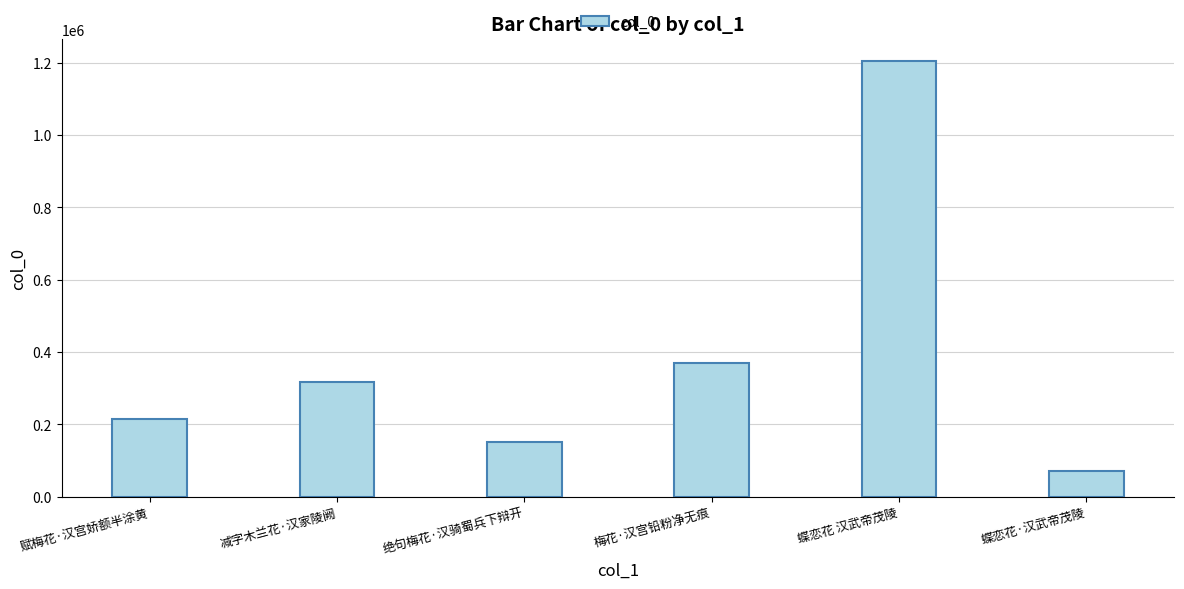

What is the change in value from 赋梅花·汉宫娇额半涂黄 to 减字木兰花·汉家陵阙?

+103308